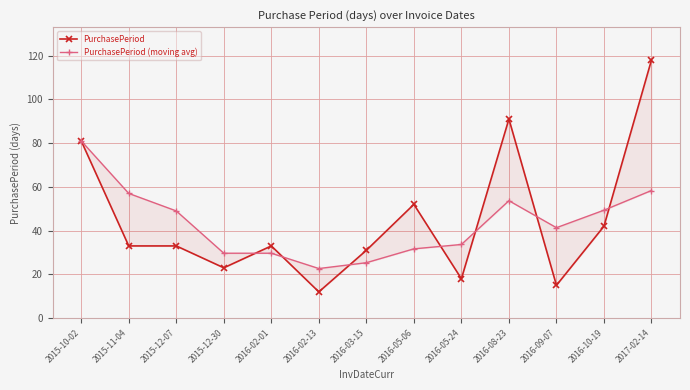

What is the approximate value of PurchasePeriod at 2016-05-24?

18.0